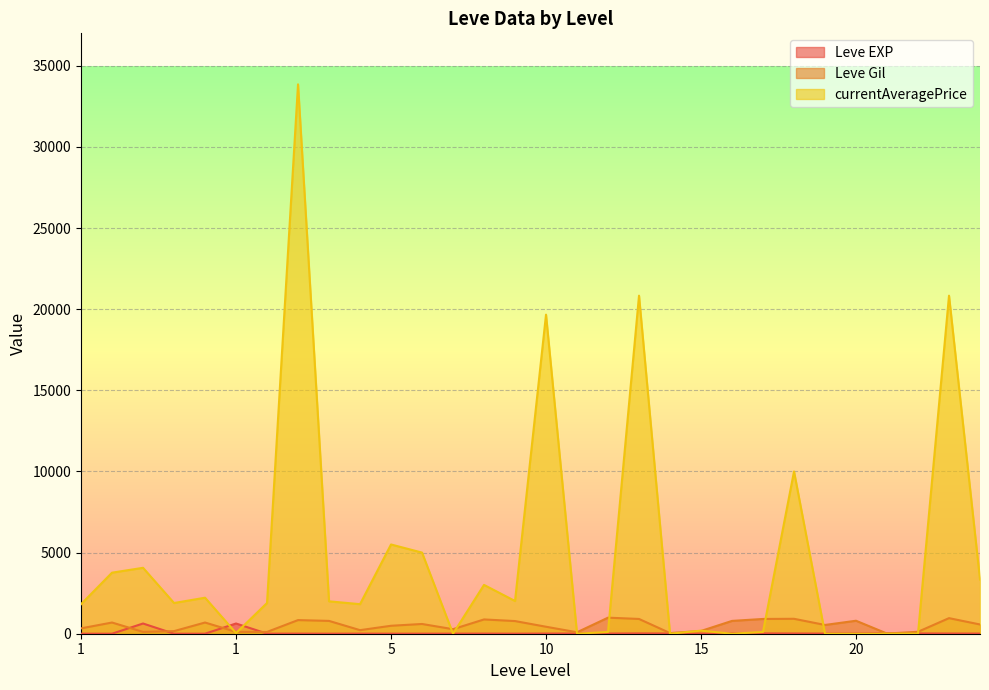

Is the value of Leve Gil at 5 greater than the value of Leve EXP at 20?

Yes